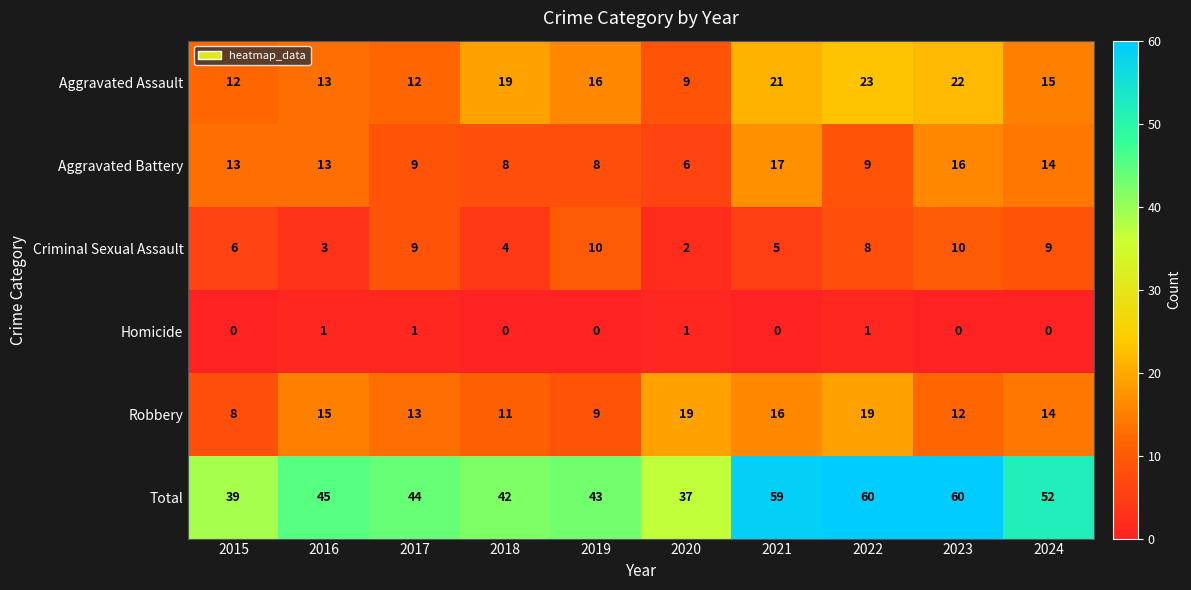

Which series has the widest spread of values?

Total